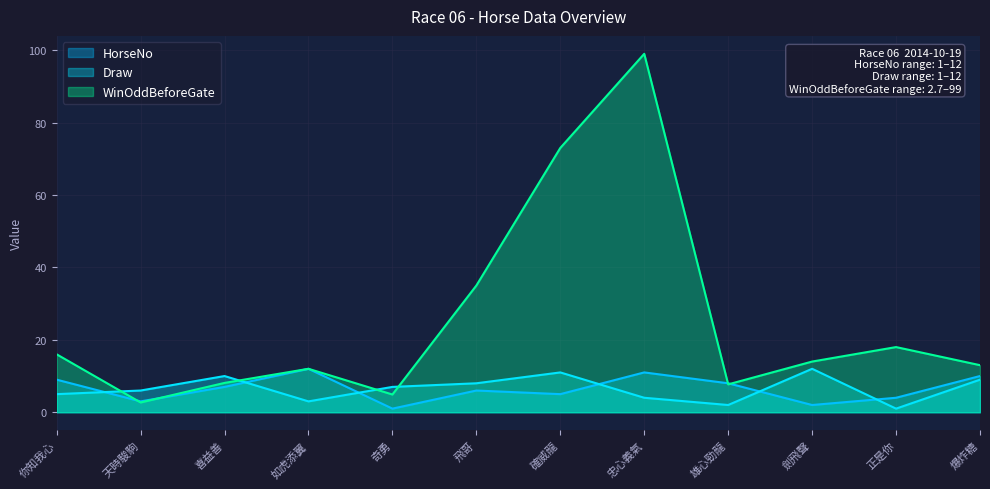

What position from the left is 飛哥?

6